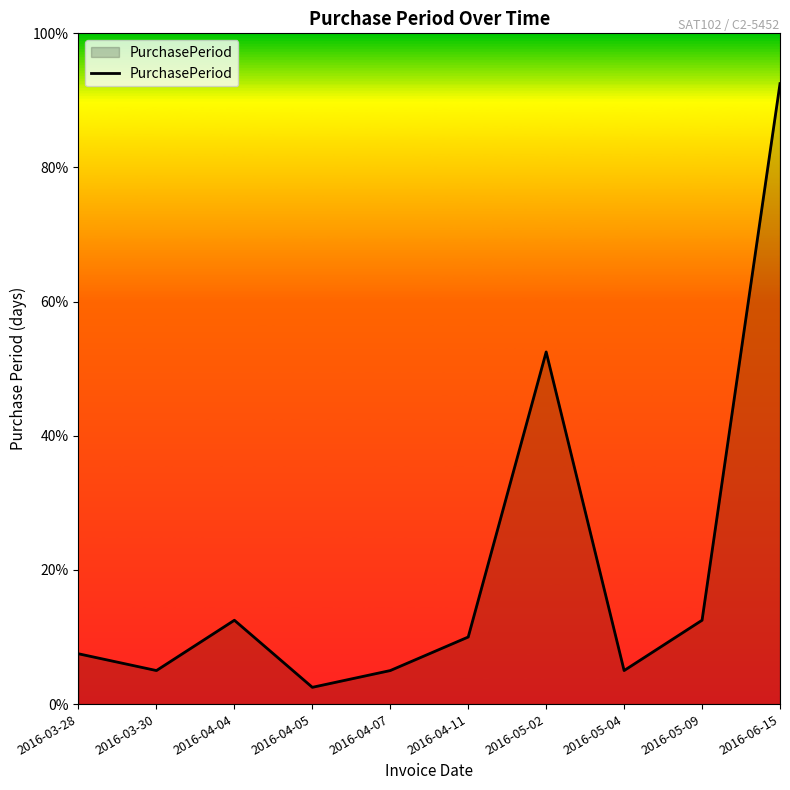

Does the chart display data point markers on the line(s)?

No